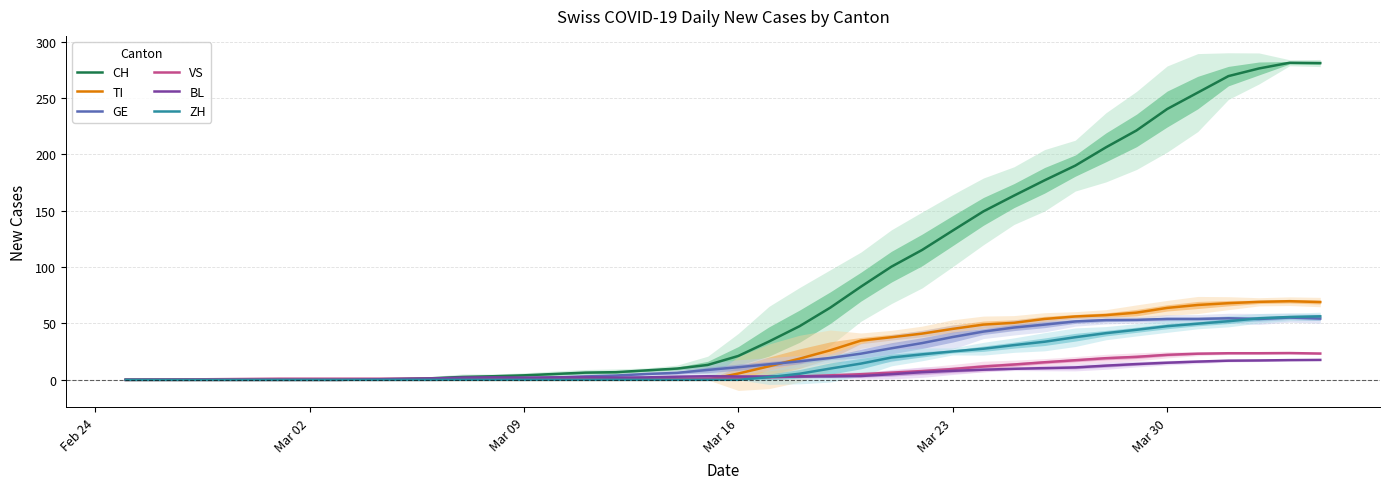

Which series has the largest range (max minus min)?

CH